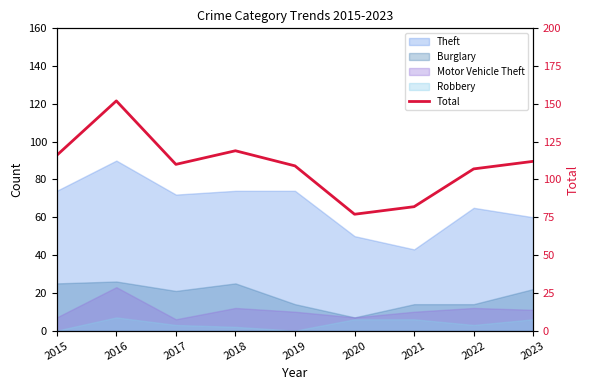

True or false: the data shows 77 at 2020.

True